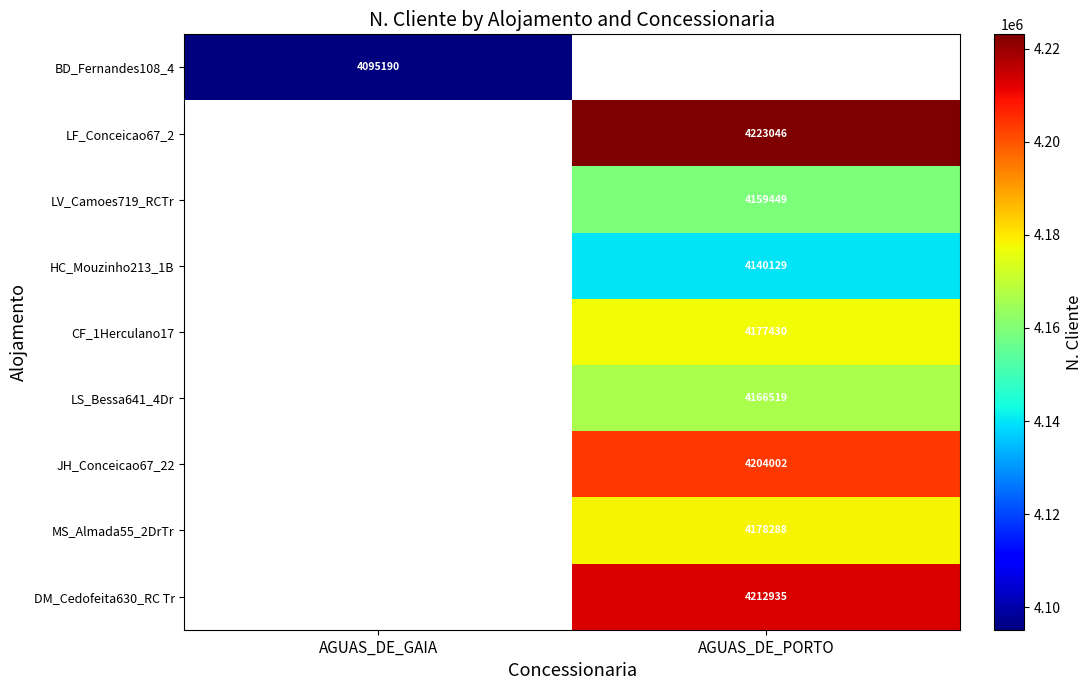

What is the minimum value shown in the chart?

4095190.0